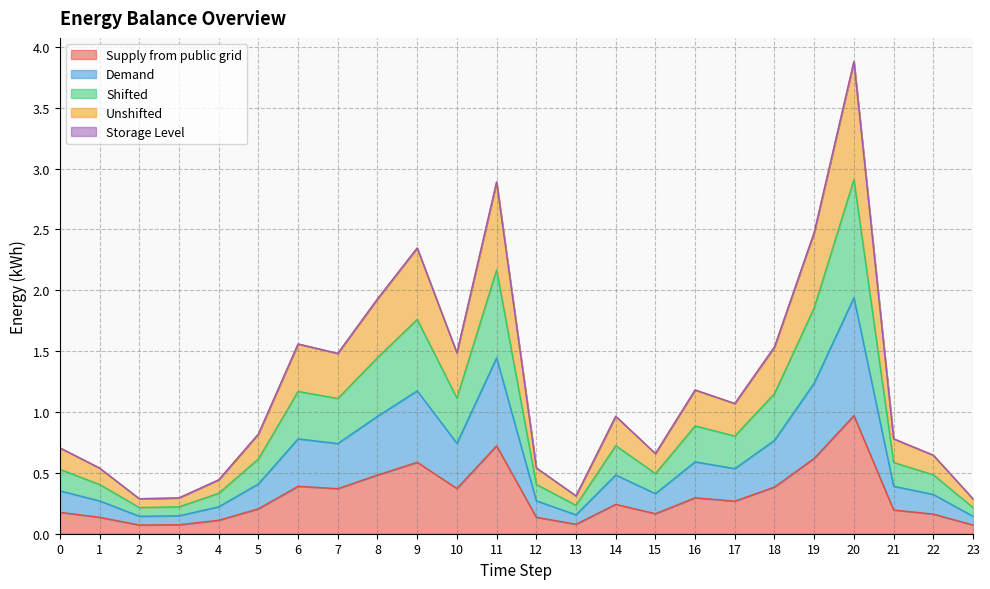

What is the lowest value of the Demand series?

0.1